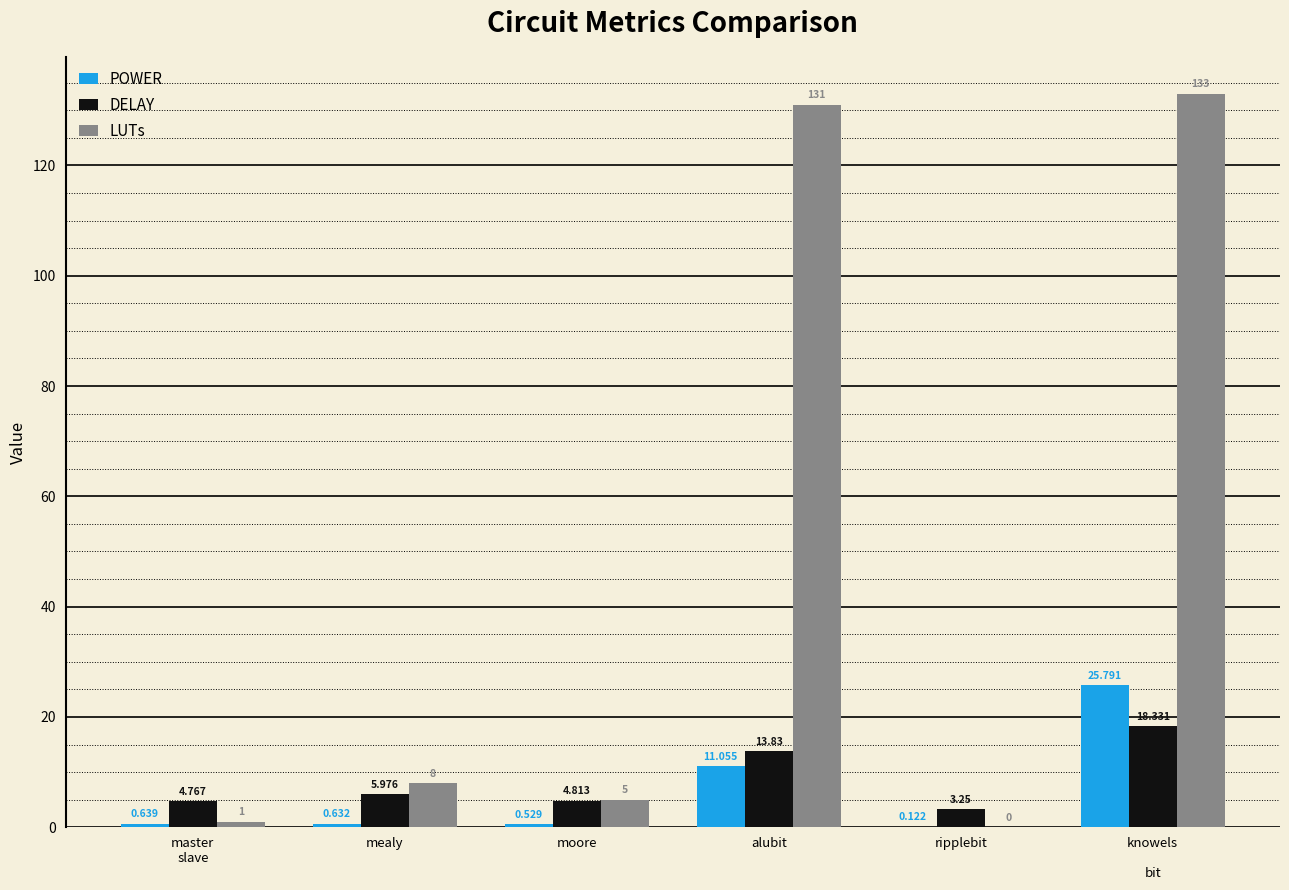

What is the maximum value shown in the chart?

133.0